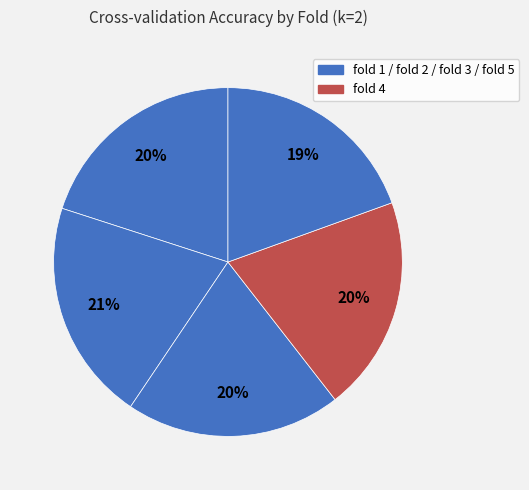

Is there a majority slice in this chart?

No